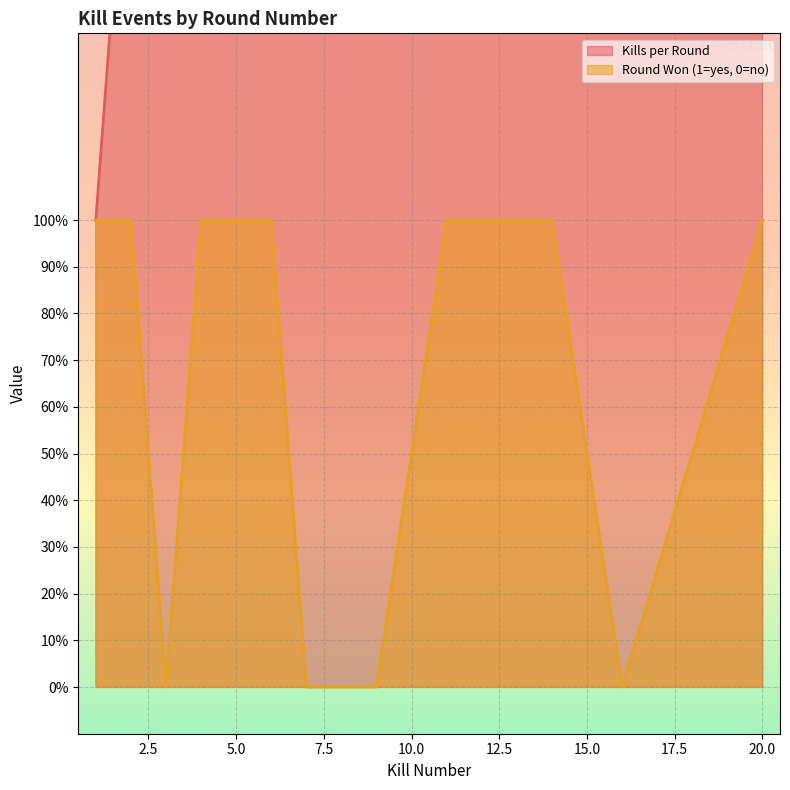

At which label is Kills per Round closest to 10?

9